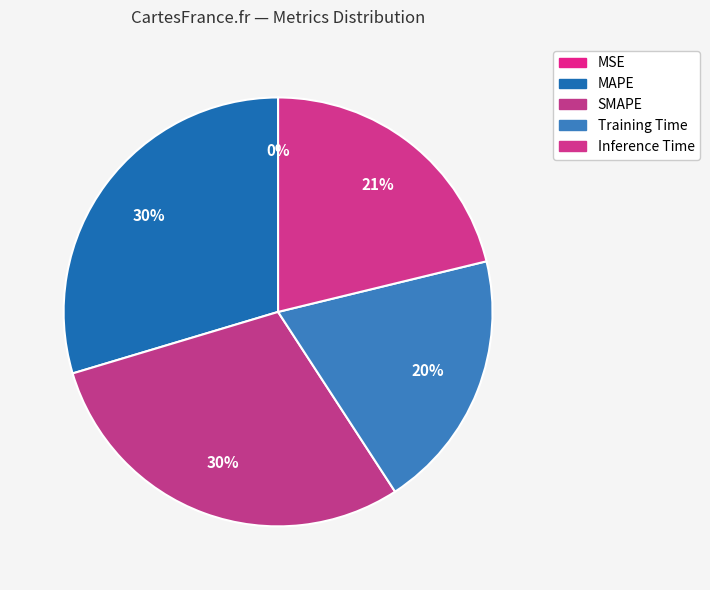

How many slices are in this pie chart?

5